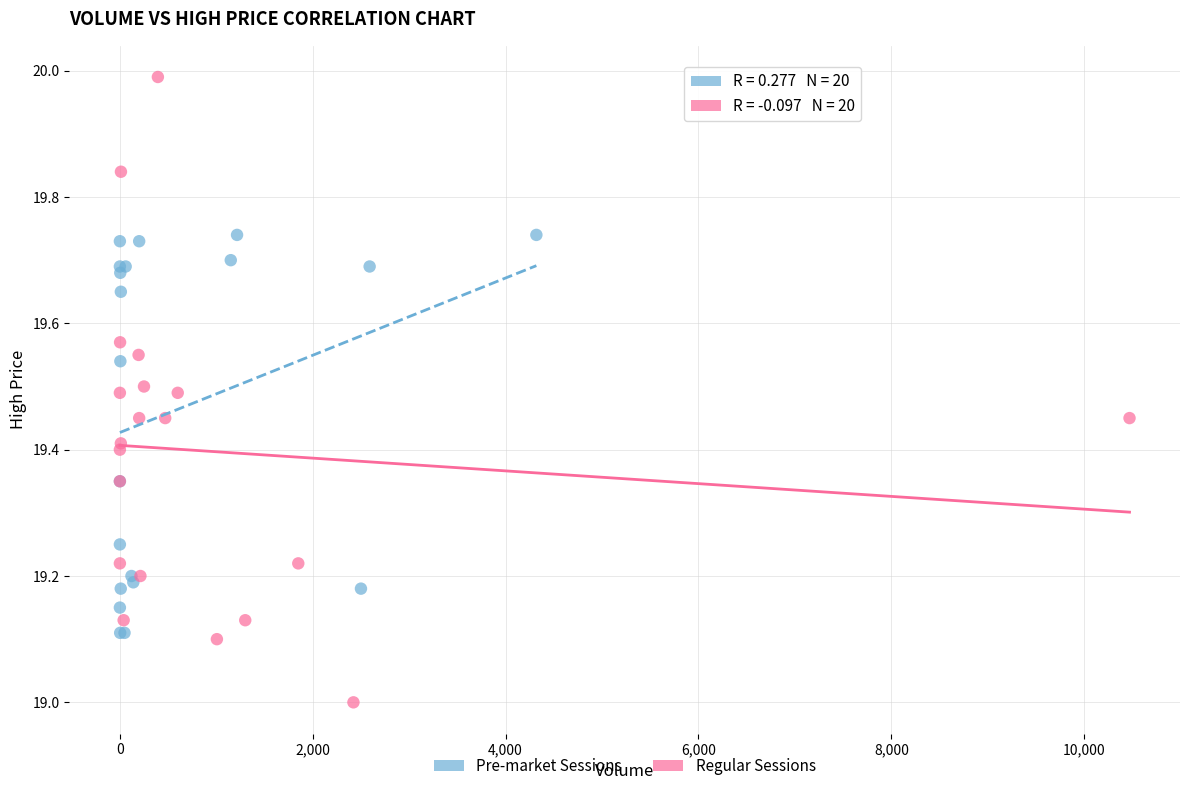

Which series contains the lowest Y value?

Regular Sessions